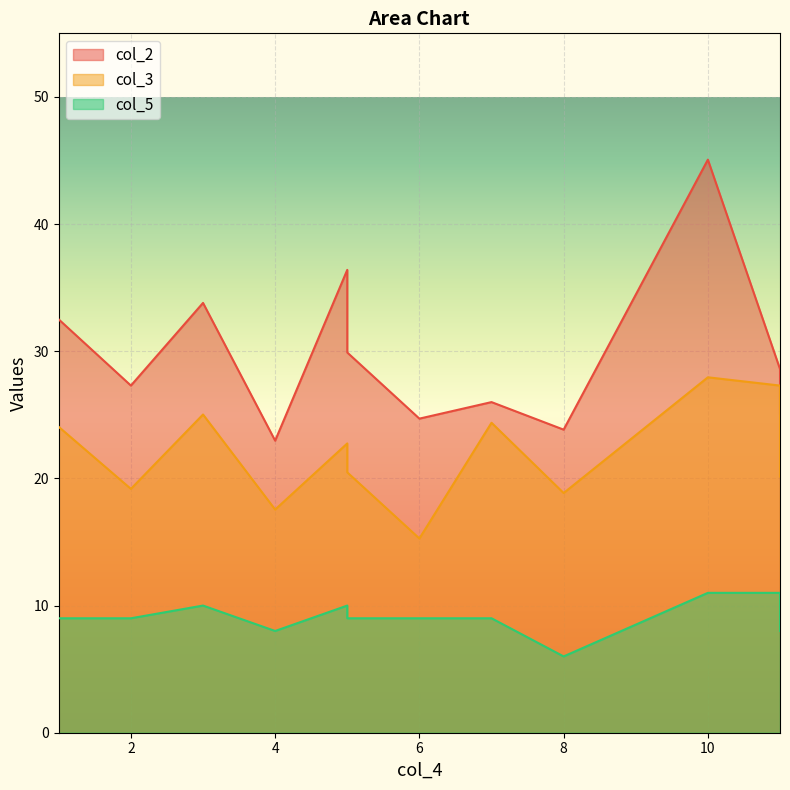

What is the spread (max minus min) of values at 5?

26.4